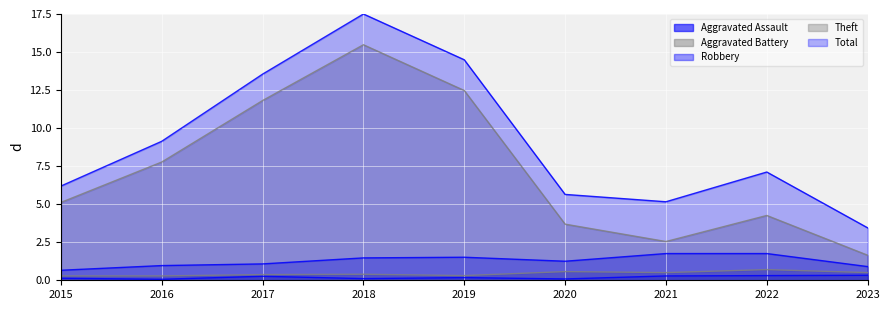

What is the sum of all Aggravated Battery values?

3.9